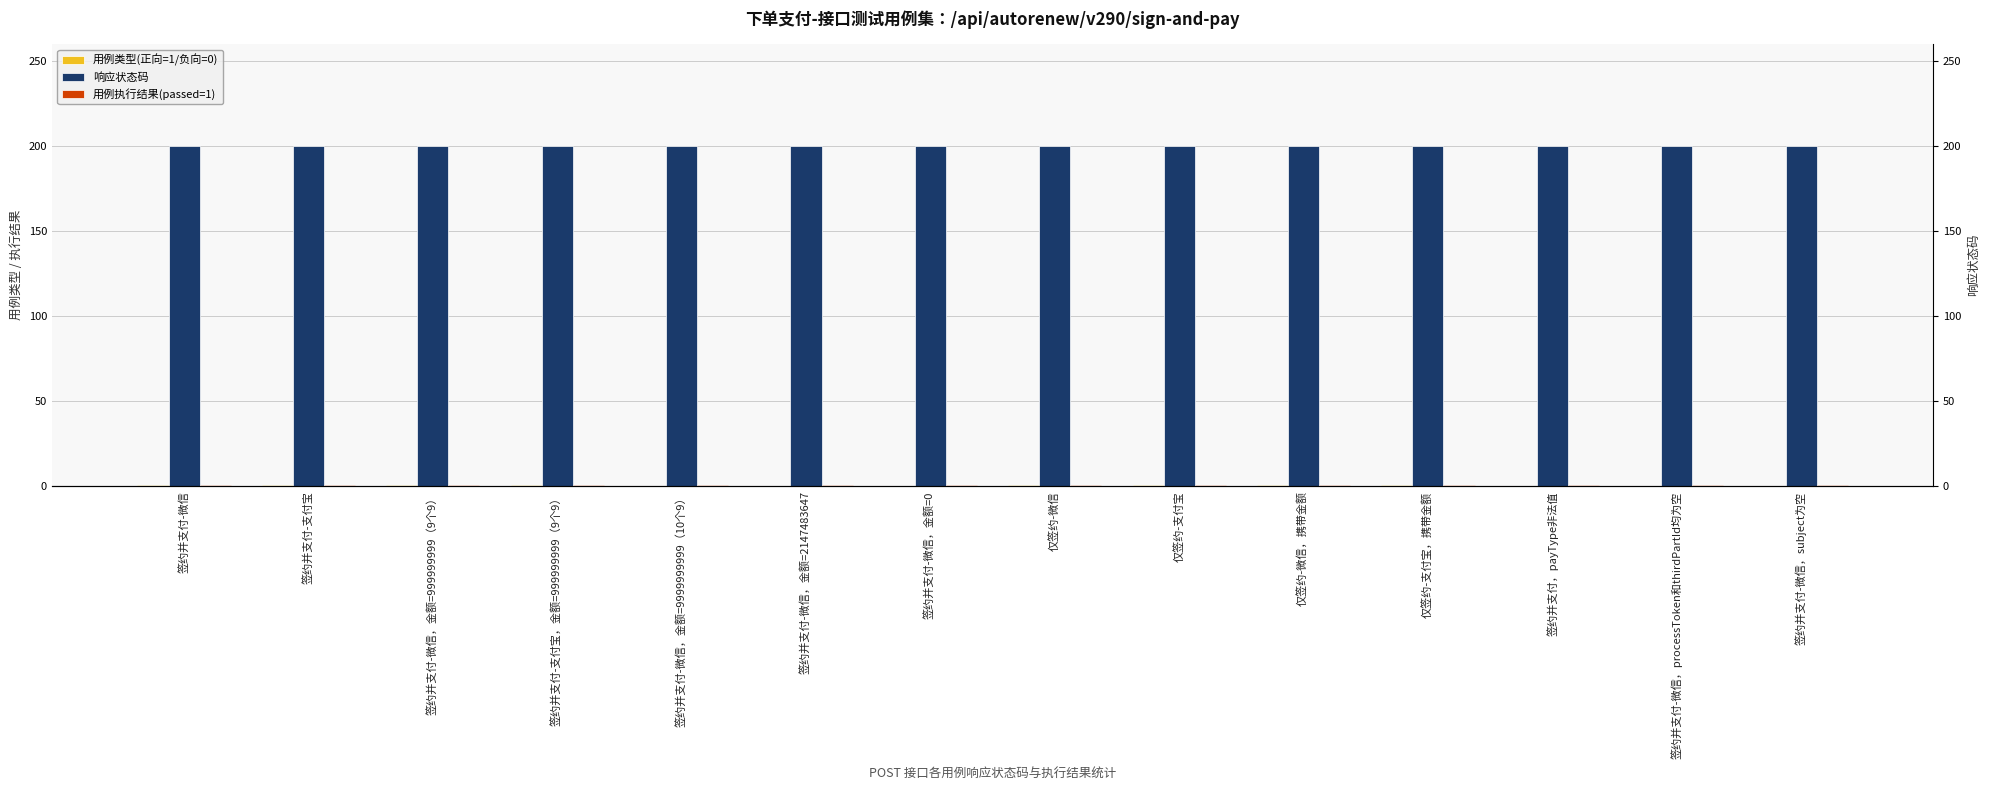

Between 签约并支付，payType非法值 and 签约并支付-微信，金额=2147483647, which is larger?

签约并支付，payType非法值